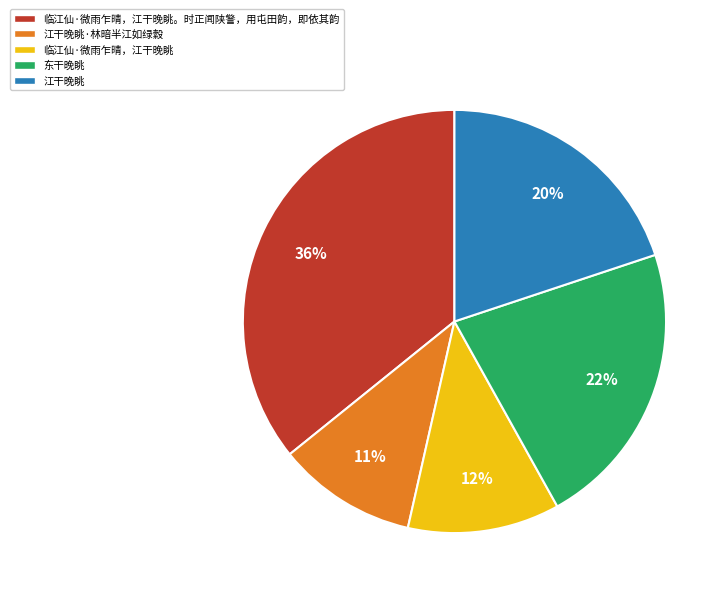

Is there a majority slice in this chart?

No